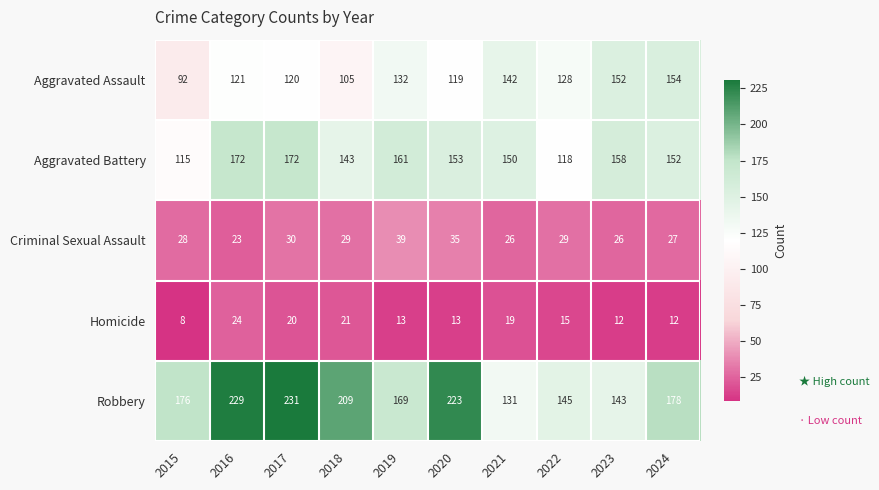

Count the number of categories in the chart.

10